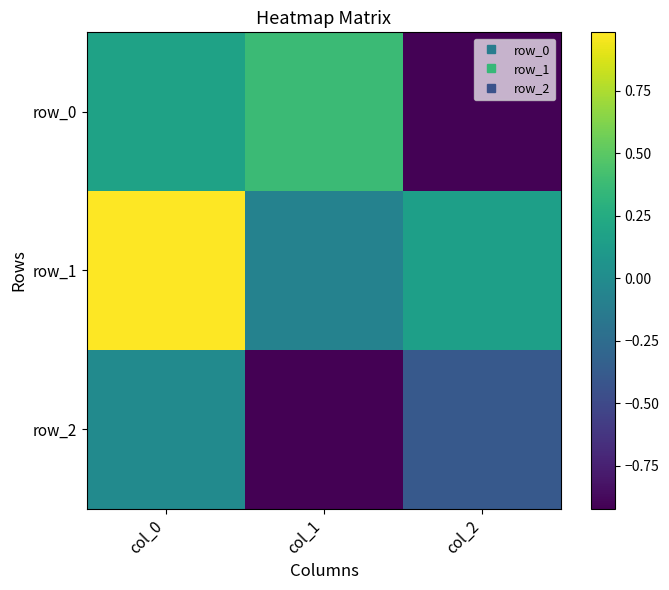

Which category has the lowest value in the row_2 series?

col_1